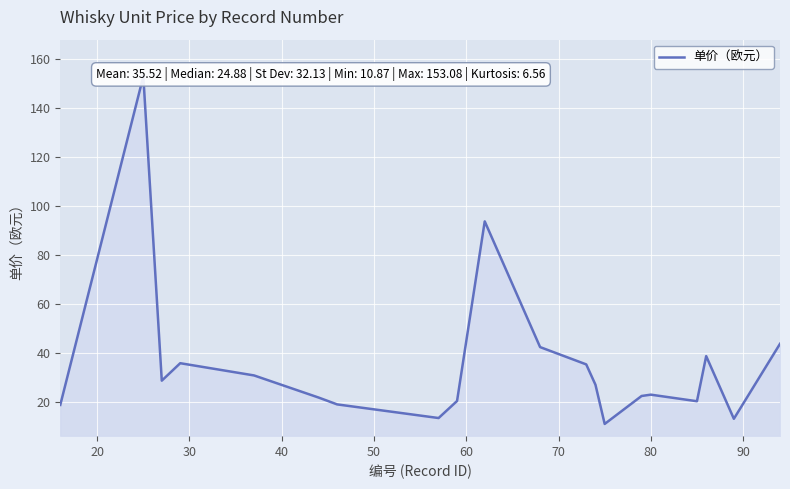

What is the difference between the values at 13 and 50?

19.8